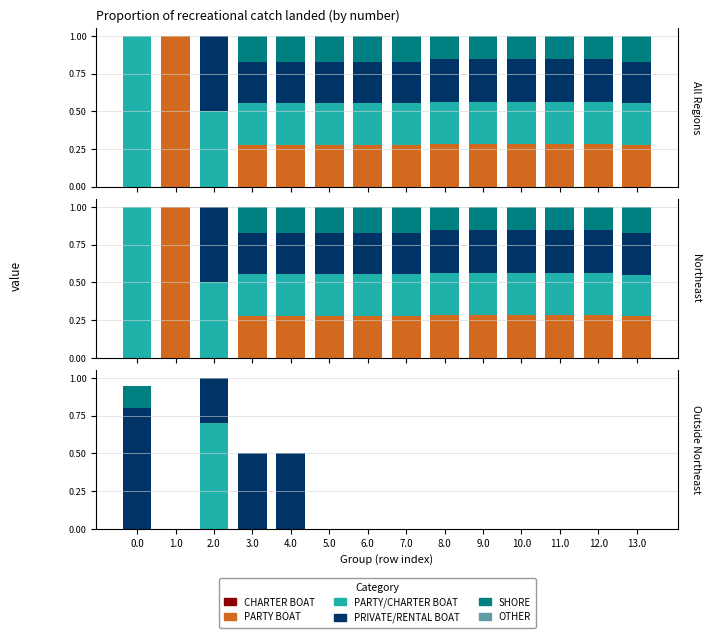

What are all the series names shown in the legend?

CHARTER BOAT, PARTY BOAT, PARTY/CHARTER BOAT, PRIVATE/RENTAL BOAT, SHORE, OTHER